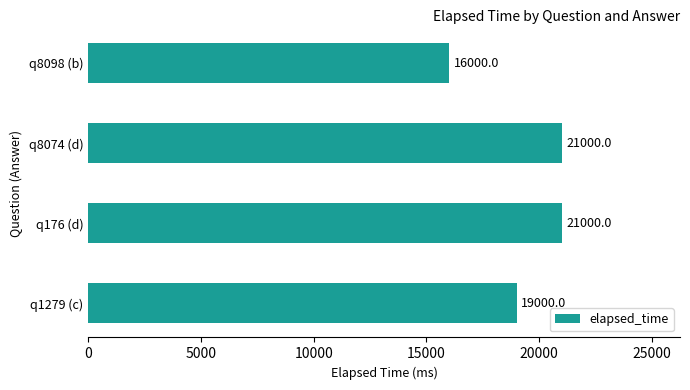

What is the greatest value displayed?

21000